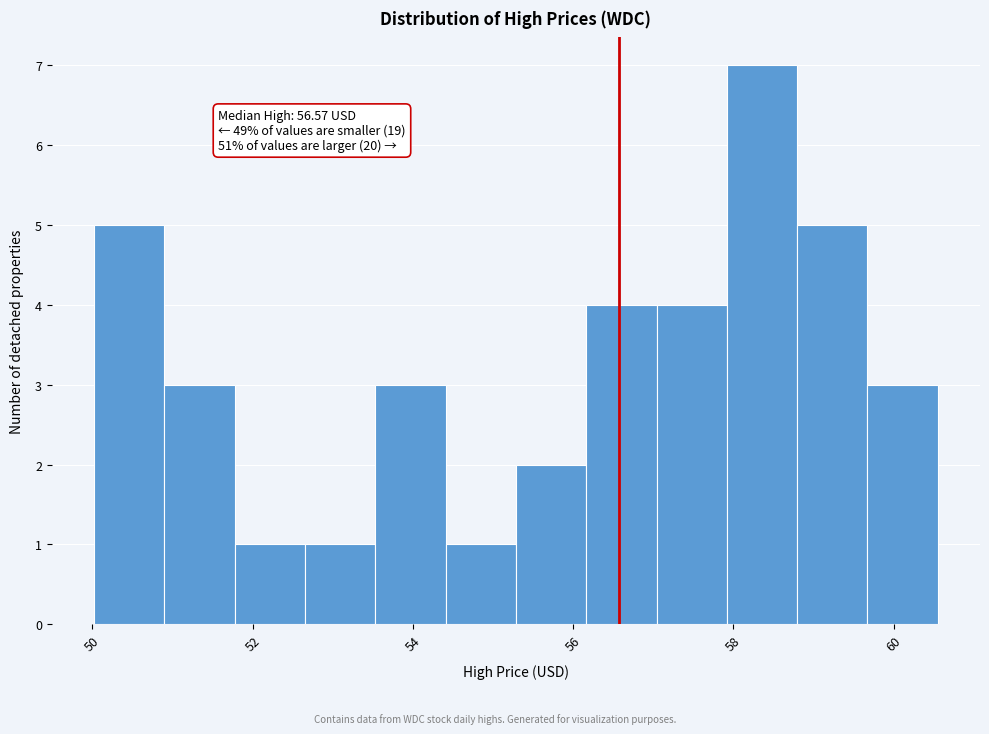

Which range on the x-axis has the tallest bar?

58.0 to 58.8